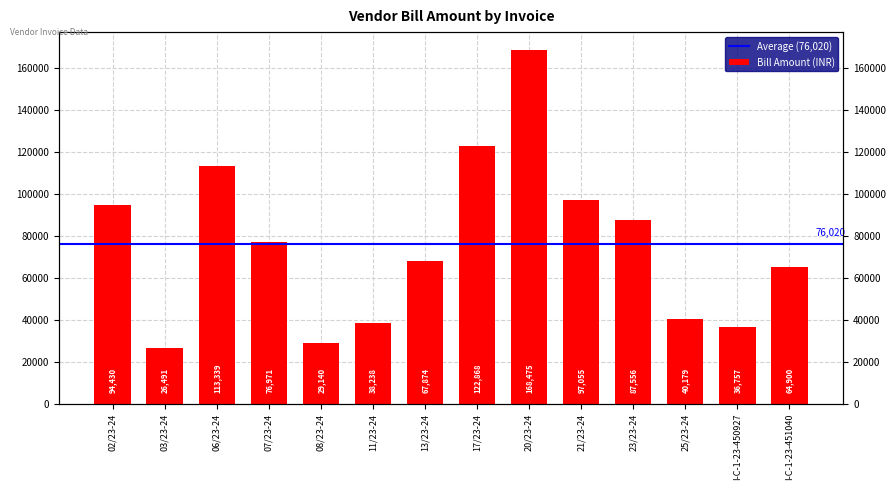

Rank the categories by value from lowest to highest.

03/23-24, 08/23-24, I-C-1-23-450927, 11/23-24, 25/23-24, I-C-1-23-451040, 13/23-24, 07/23-24, 23/23-24, 02/23-24, 21/23-24, 06/23-24, 17/23-24, 20/23-24